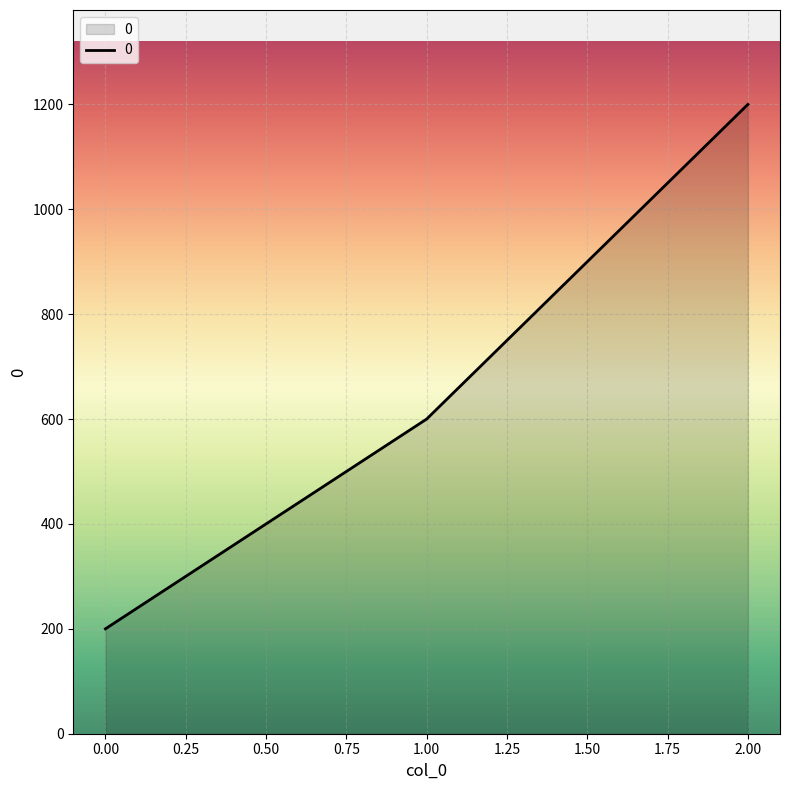

Reading left to right, list all the values displayed in this chart.

0.00=200	1.00=600	2.00=1200